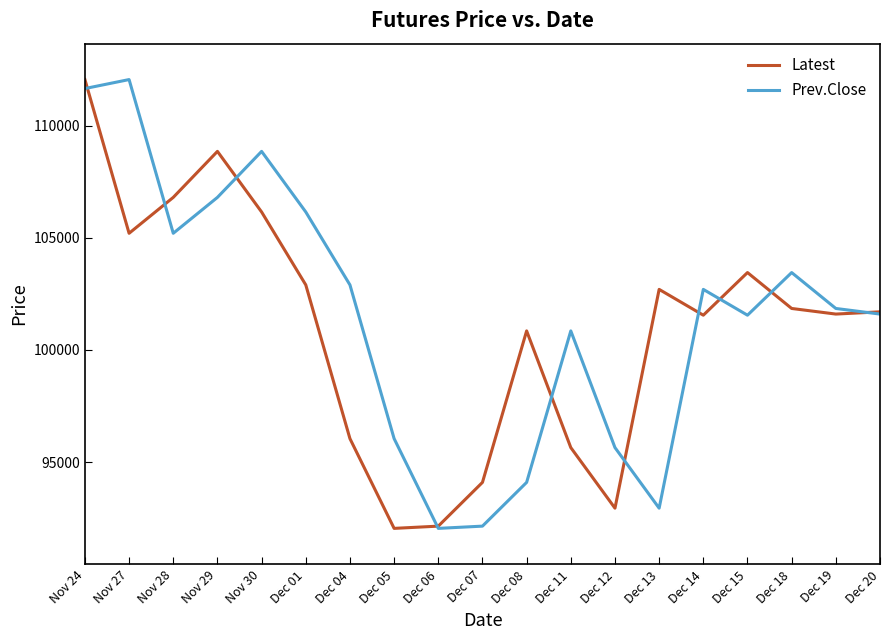

The value of Latest at Dec 19 is 57354. True or false?

False